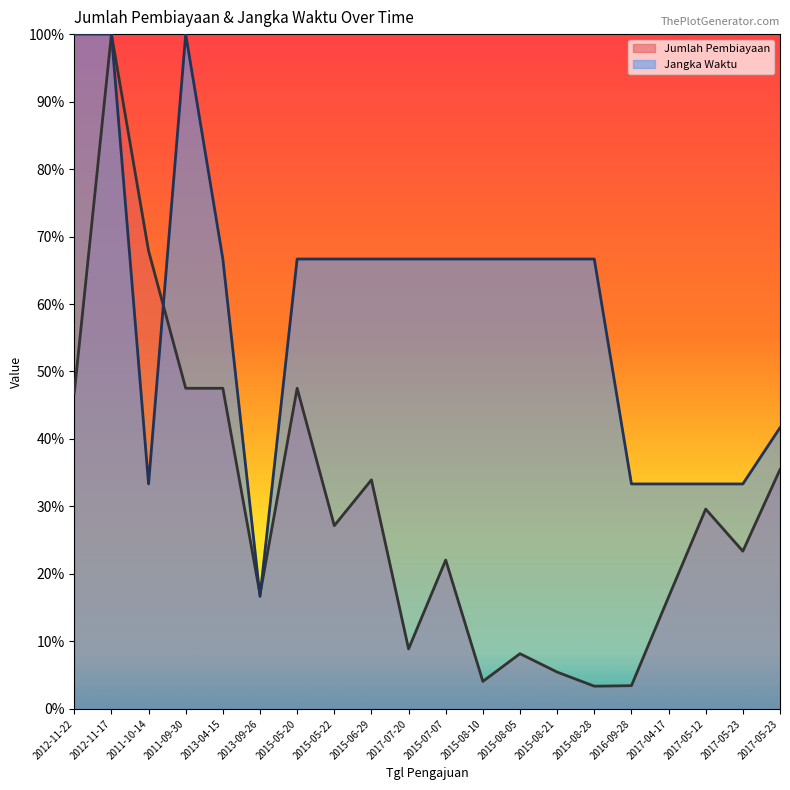

Does the chart display data point markers on the line(s)?

No